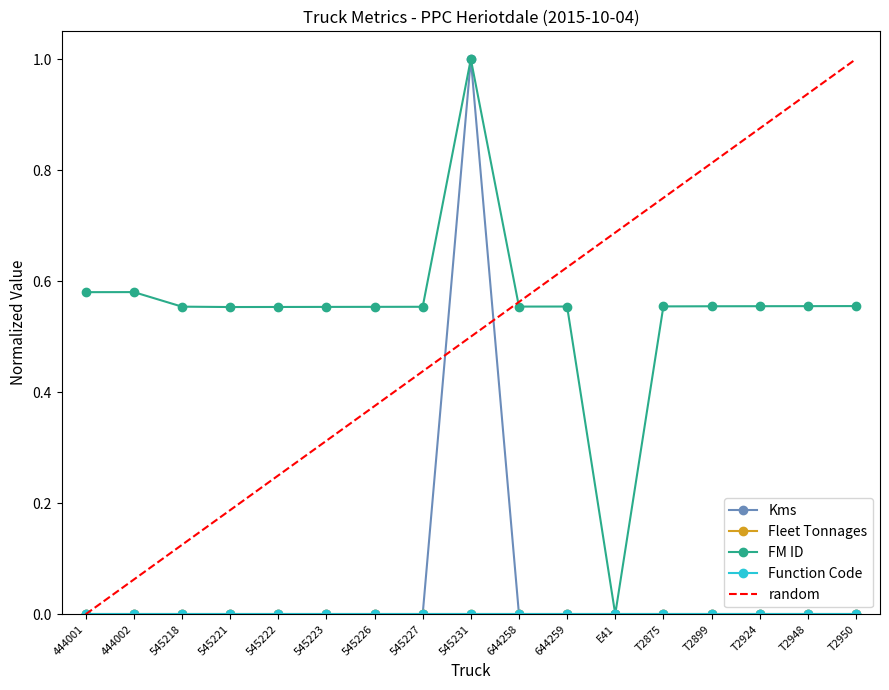

What is the total value across all series at 545227?

0.6